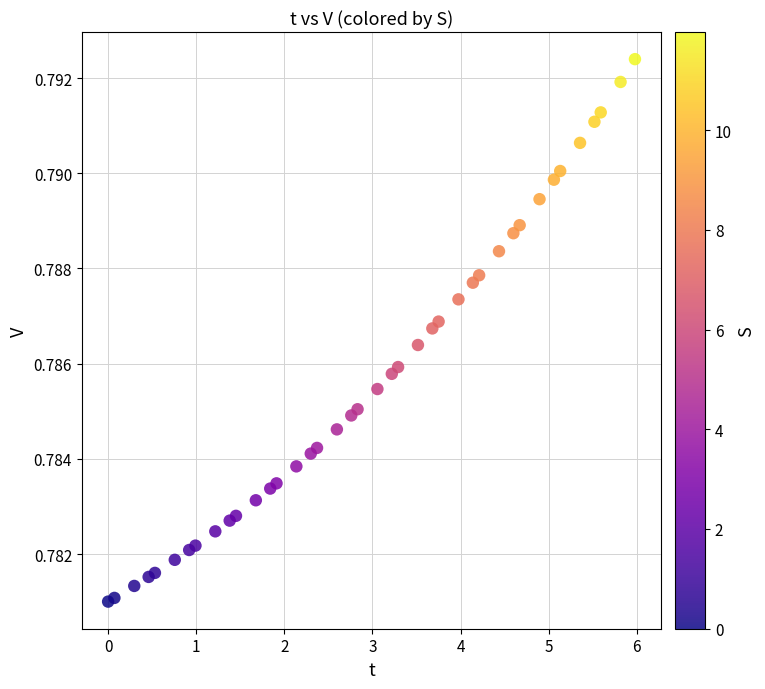

What is the range of X values (max minus min)?

6.0